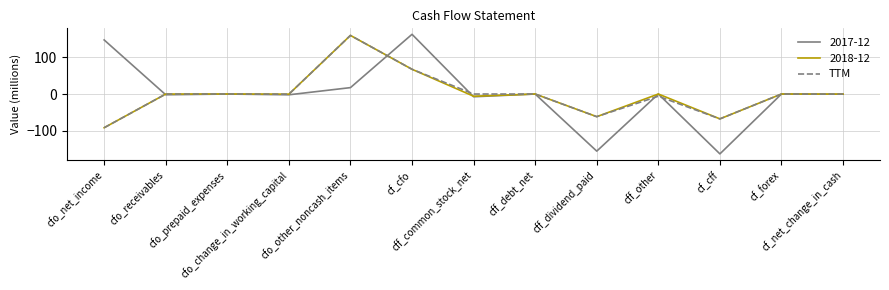

What is the highest value of the 2017-12 series?

161.7